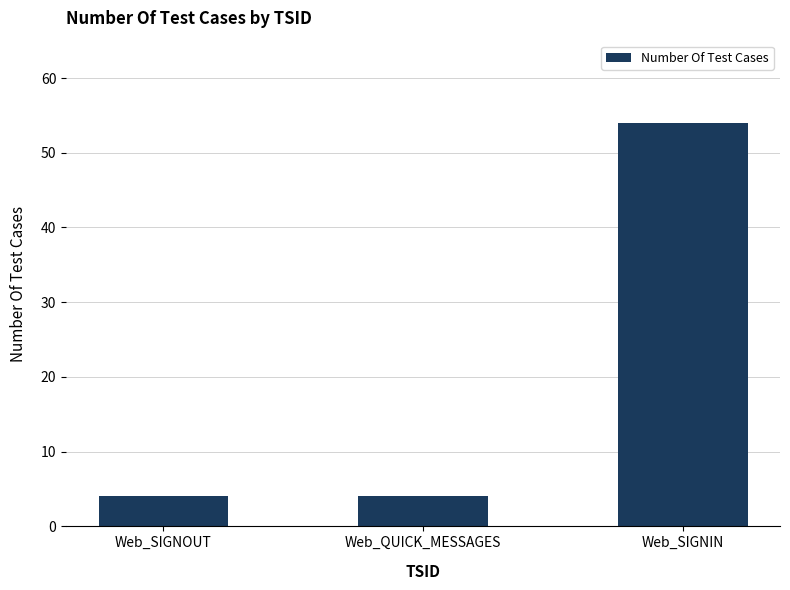

At which category does the chart reach its peak across all series?

Web_SIGNIN